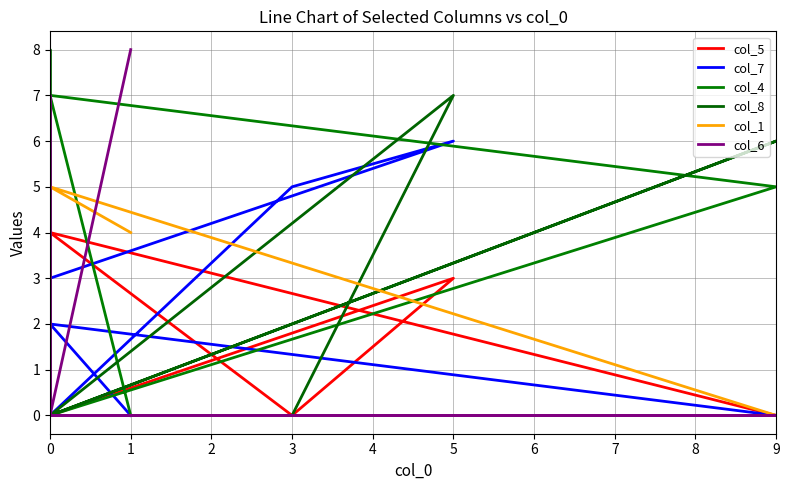

At which category is the sum across all series the highest?

5